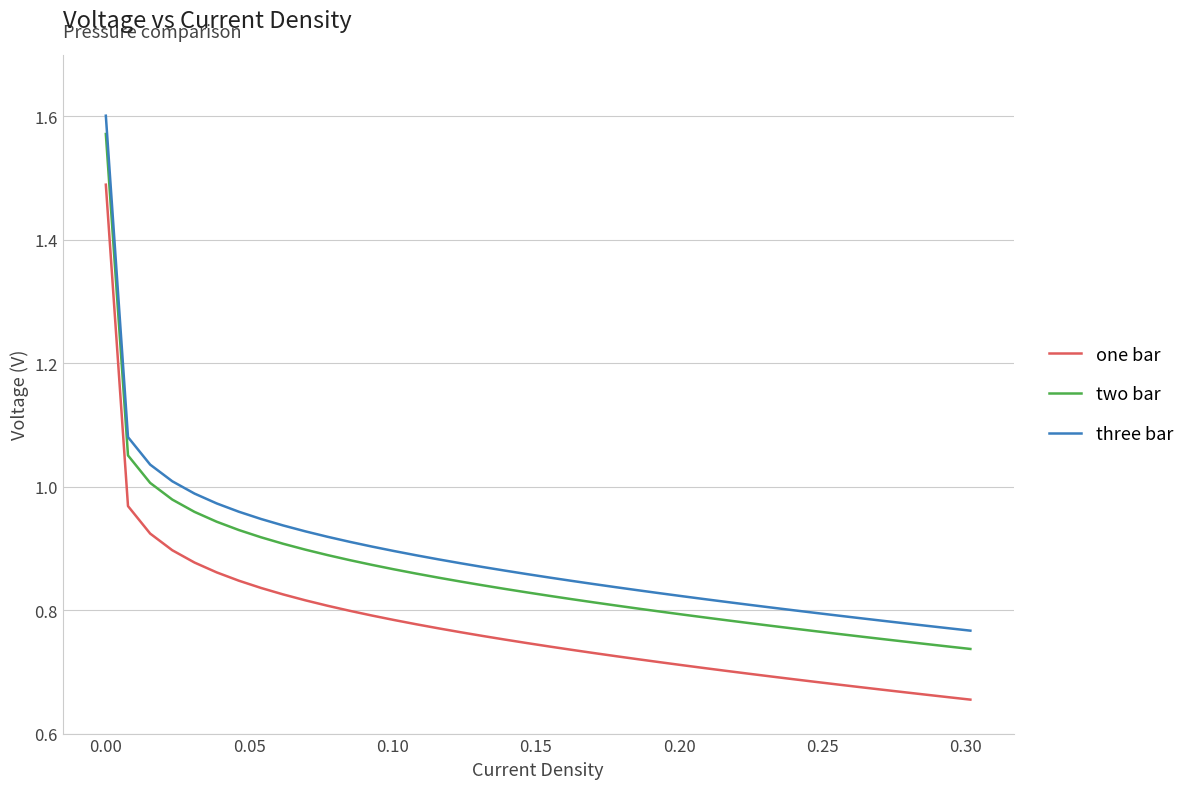

What is the difference between the second highest and second lowest values in the two bar series?

0.3